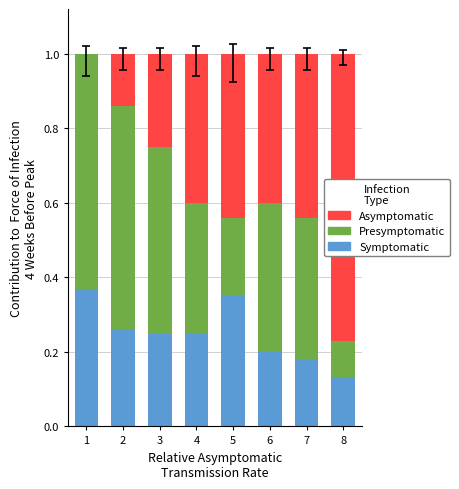

What is the total value across all series at 3?

1.0